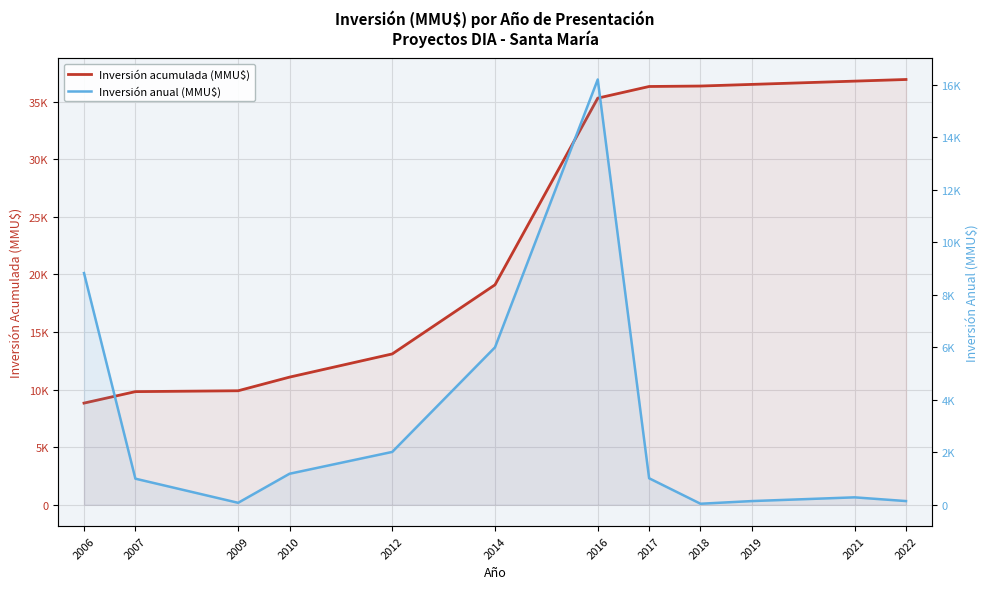

At which label is Inversión anual (MMU$) closest to 8122?

2006